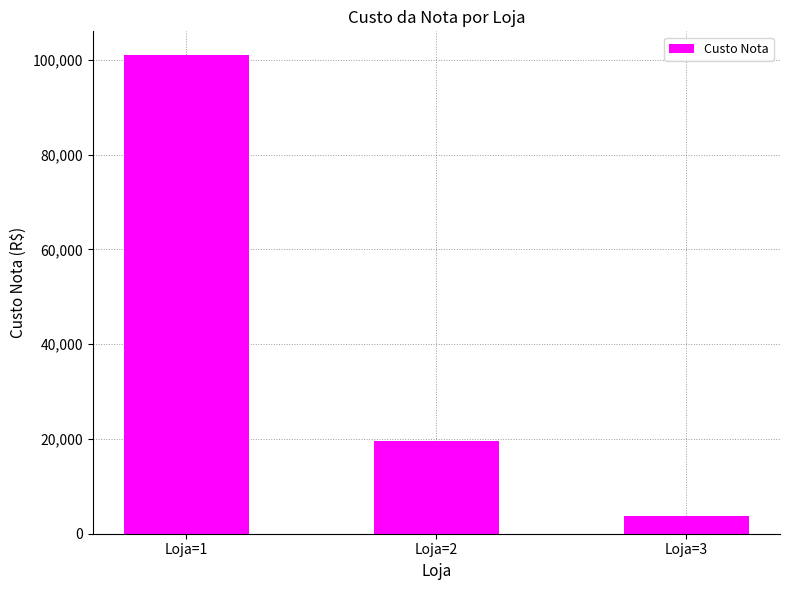

Rank the categories by value from highest to lowest.

Loja=1, Loja=2, Loja=3